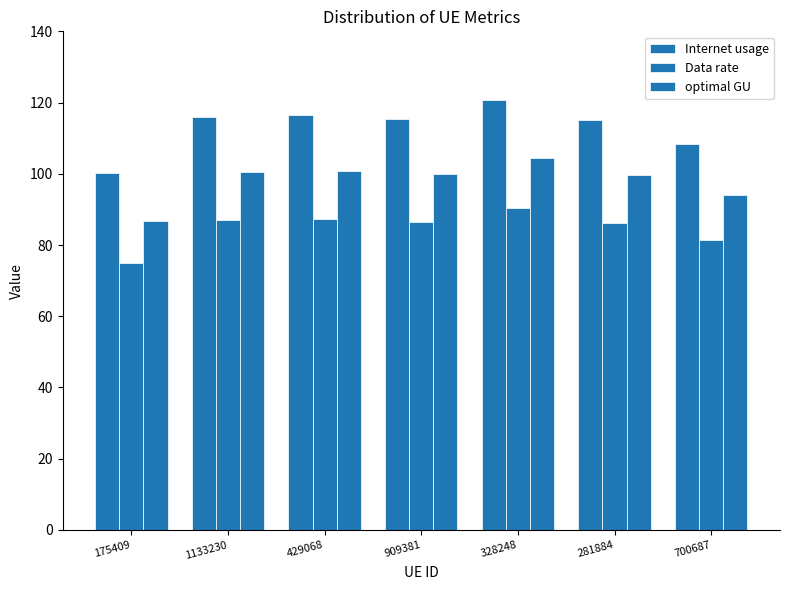

Reading left to right, transcribe all the data shown in this chart.

Internet usage: 175409=100.1	1133230=116.0	429068=116.5	909381=115.3	328248=120.6	281884=115.0	700687=108.5
Data rate: 175409=75.1	1133230=87.0	429068=87.4	909381=86.5	328248=90.5	281884=86.3	700687=81.3
optimal GU: 175409=86.7	1133230=100.4	429068=100.9	909381=99.9	328248=104.5	281884=99.6	700687=93.9